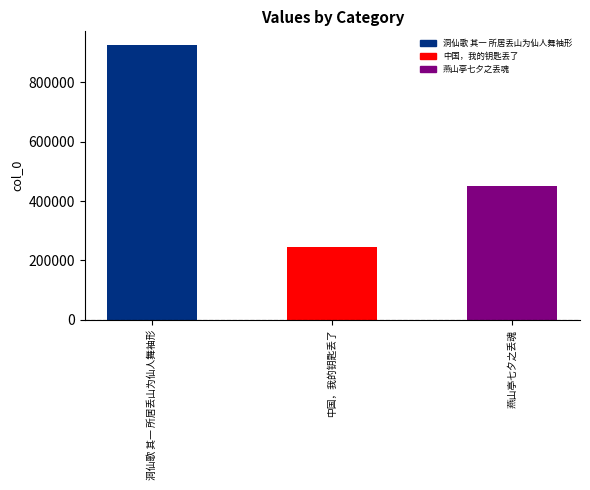

Which label corresponds to the smallest value in the chart?

中国，我的钥匙丢了